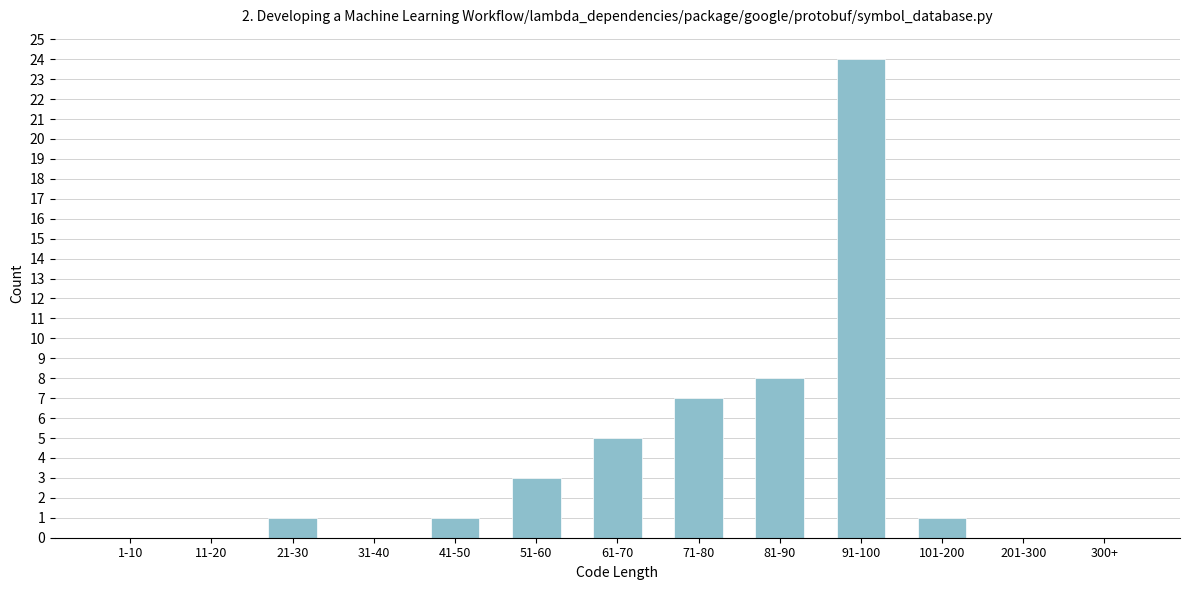

Reading left to right, extract all data points from this chart.

1-10=0	11-20=0	21-30=1	31-40=0	41-50=1	51-60=3	61-70=5	71-80=7	81-90=8	91-100=24	101-200=1	201-300=0	300+=0